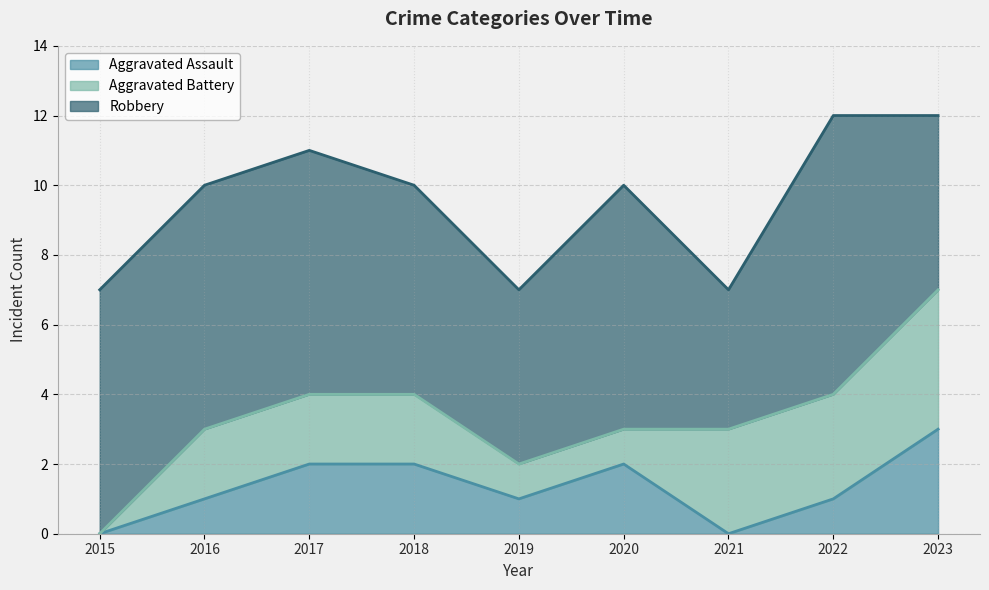

What is the sum of all Robbery values?

56